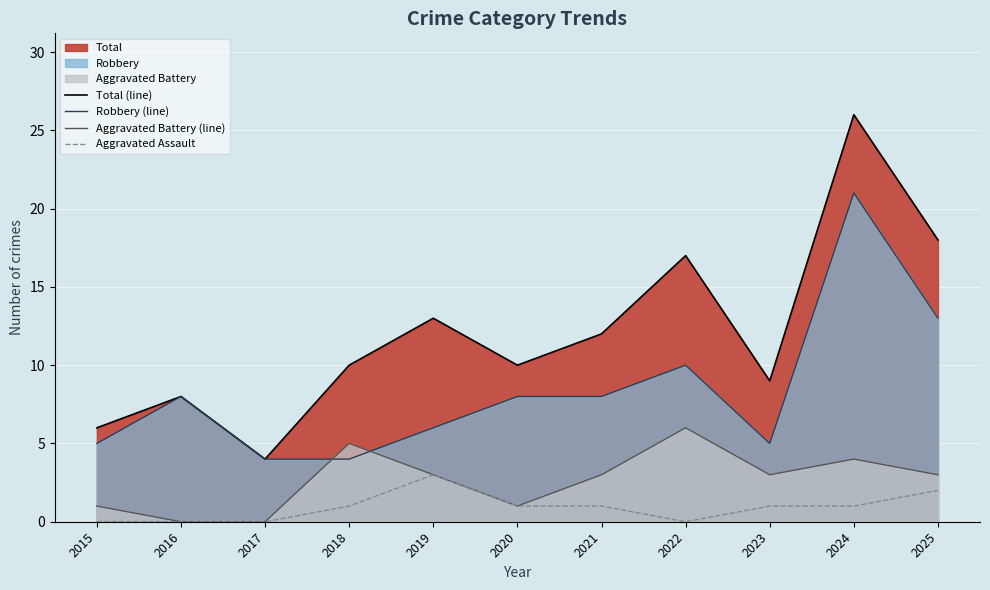

True or false: Total (line) and Aggravated Battery (line) intersect in this chart.

False